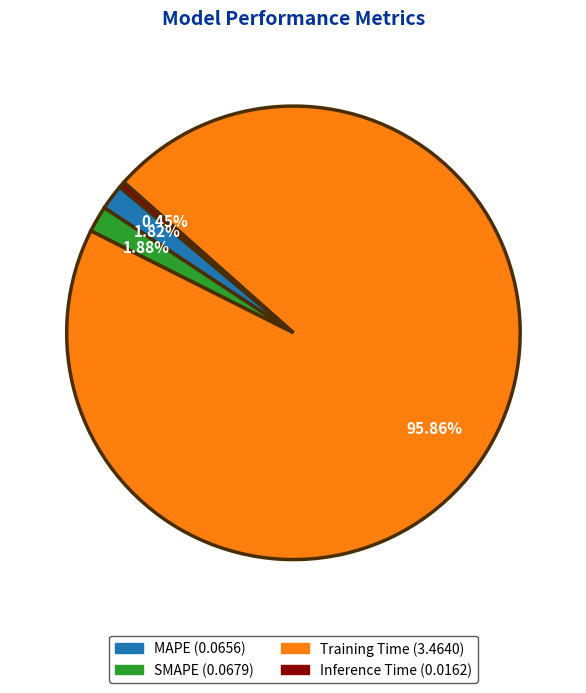

Combined, do SMAPE and Inference Time account for over 50%?

No